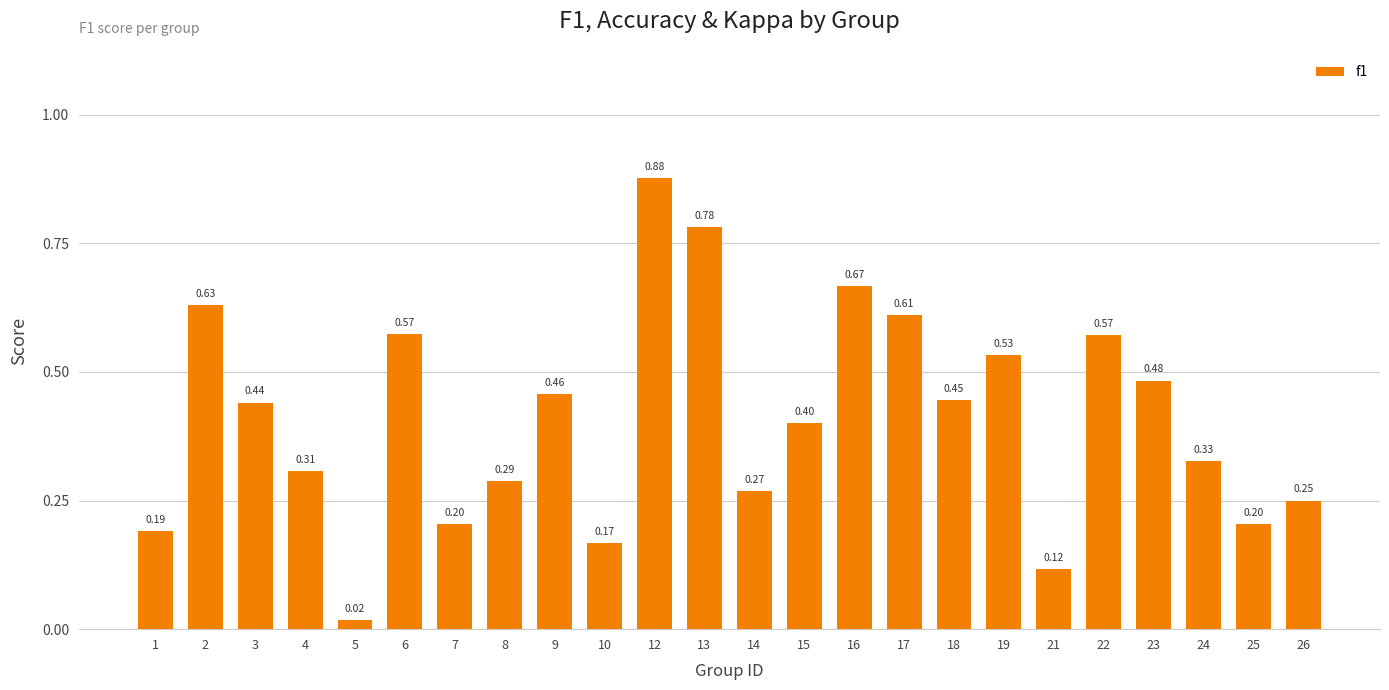

What is the sum of all values?

9.8